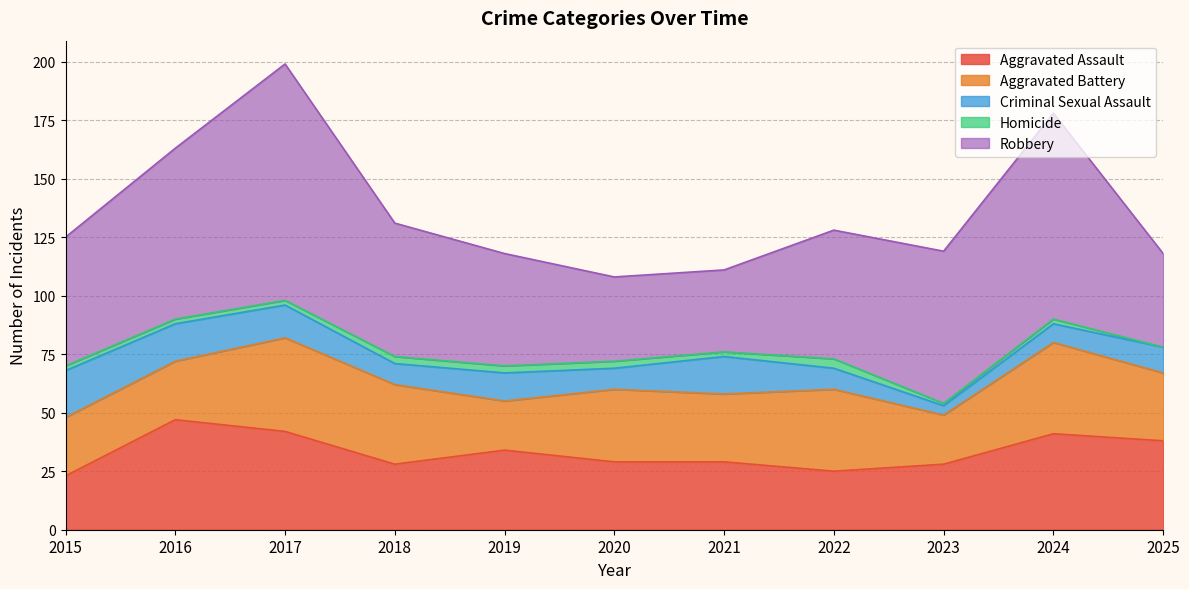

What is the greatest value displayed?

101